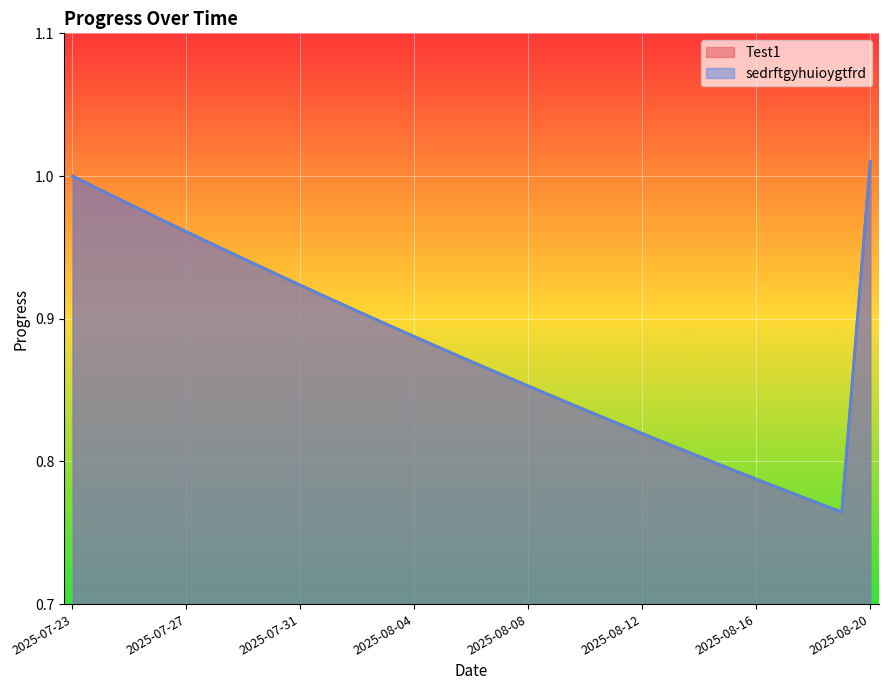

Which series has the largest total across all categories?

Test1